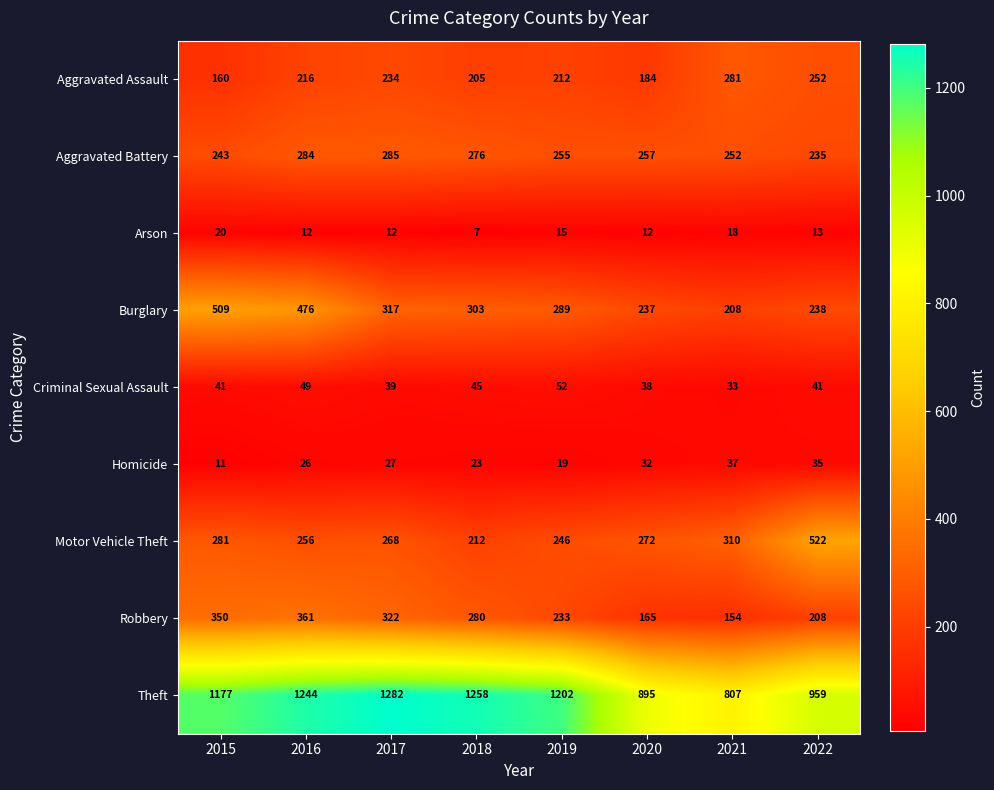

What is the total value across all series at 2016?

2924